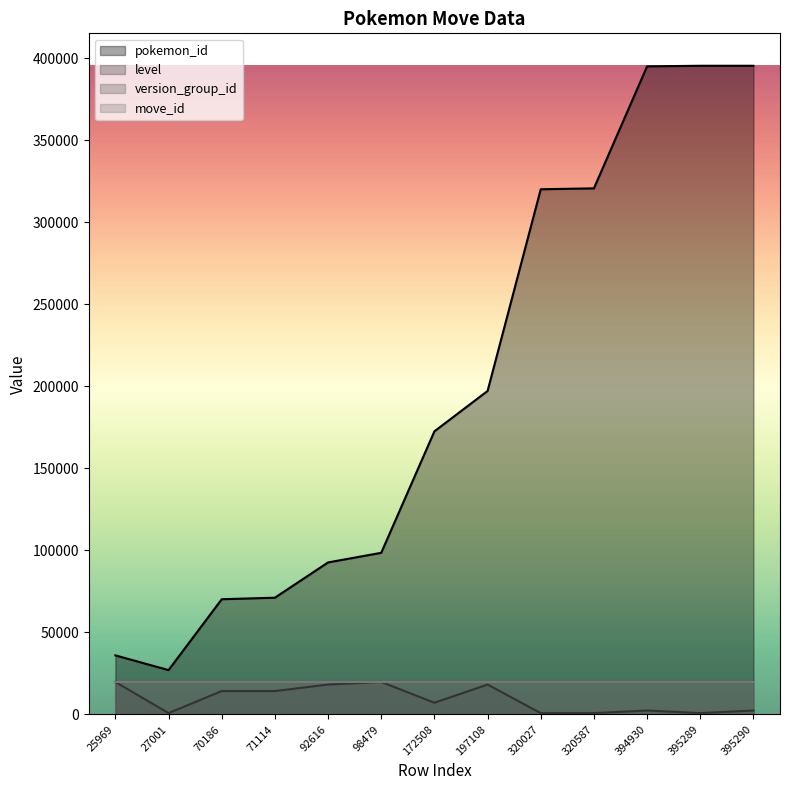

What is the value of the pokemon_id point at the 4th from the left?

71114.0